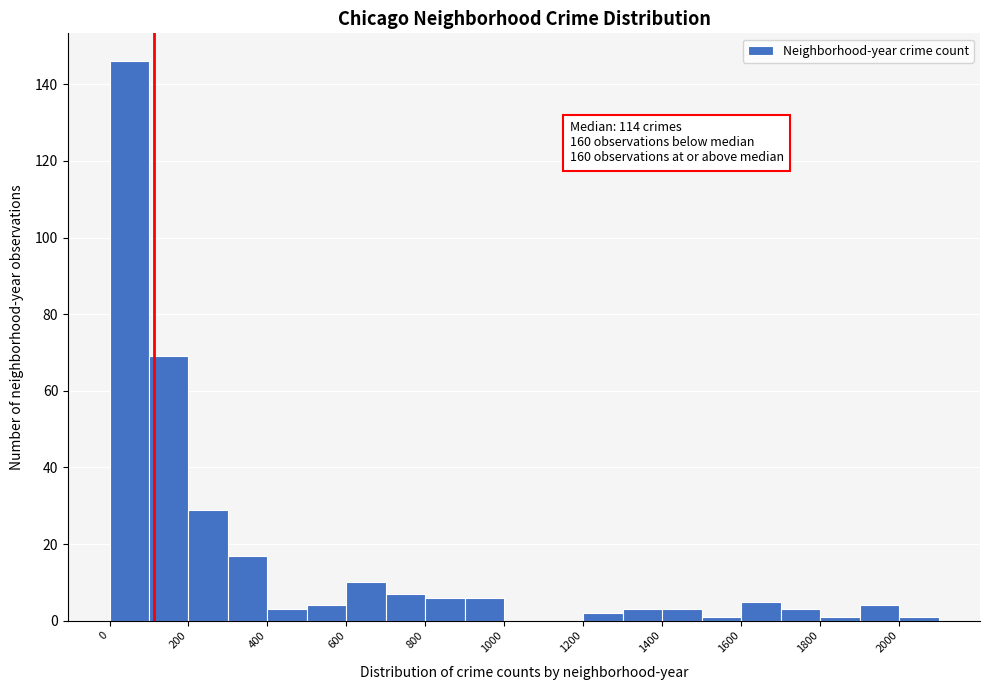

Which range on the x-axis has the tallest bar?

0 to 100